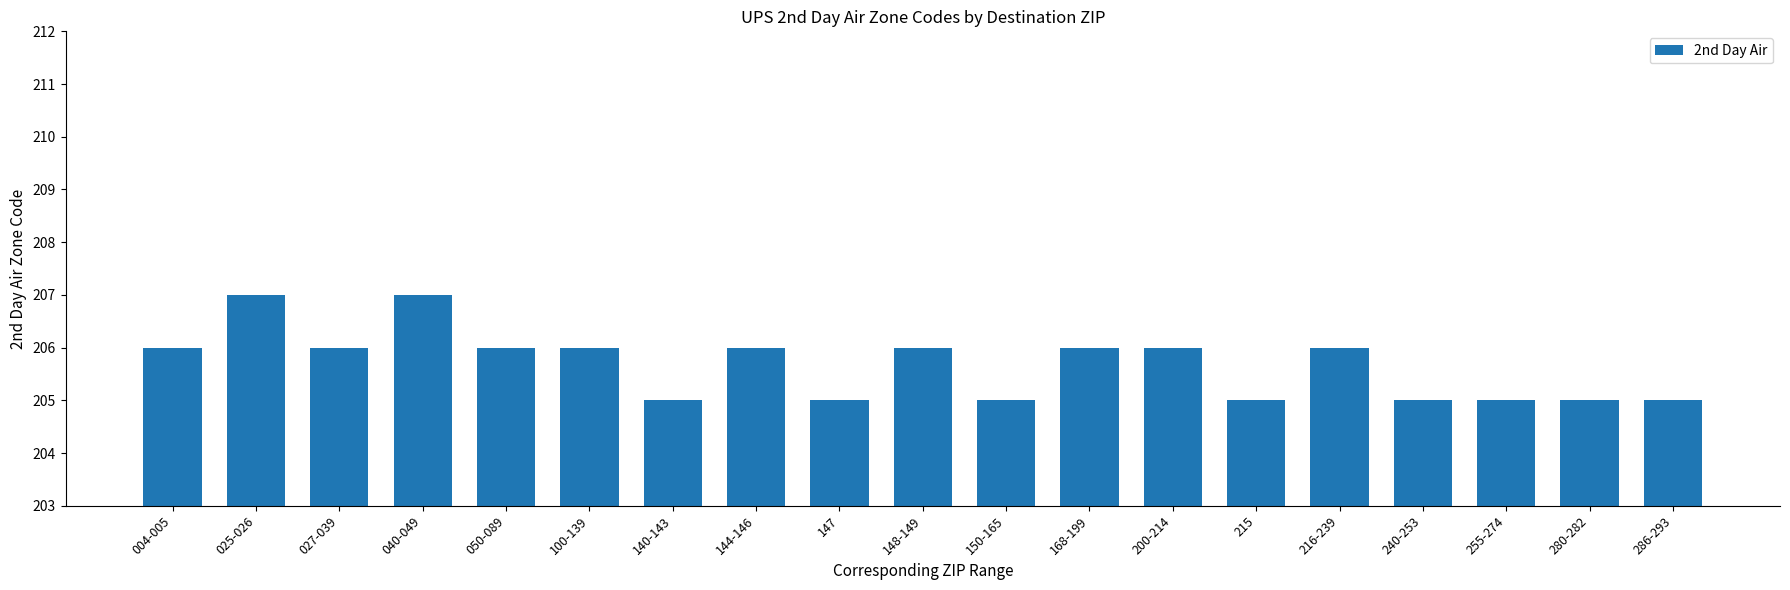

What is the label of the 2nd bar from the right?

280-282